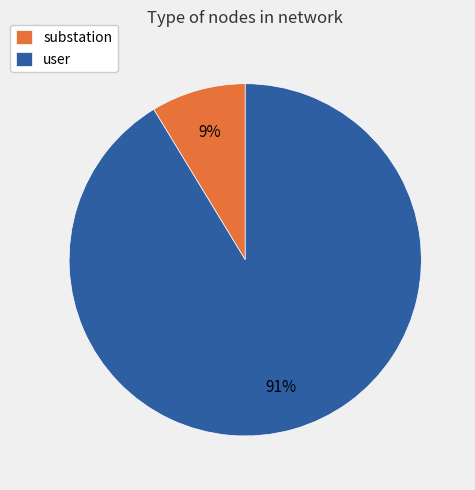

Does user account for over 50% of the chart?

Yes